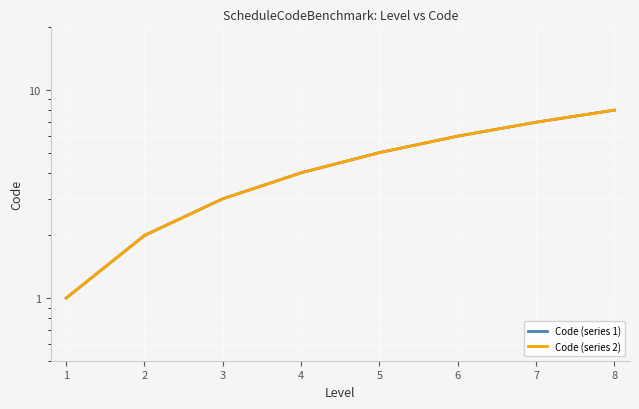

What are all the series names shown in the legend?

Code (series 1), Code (series 2)